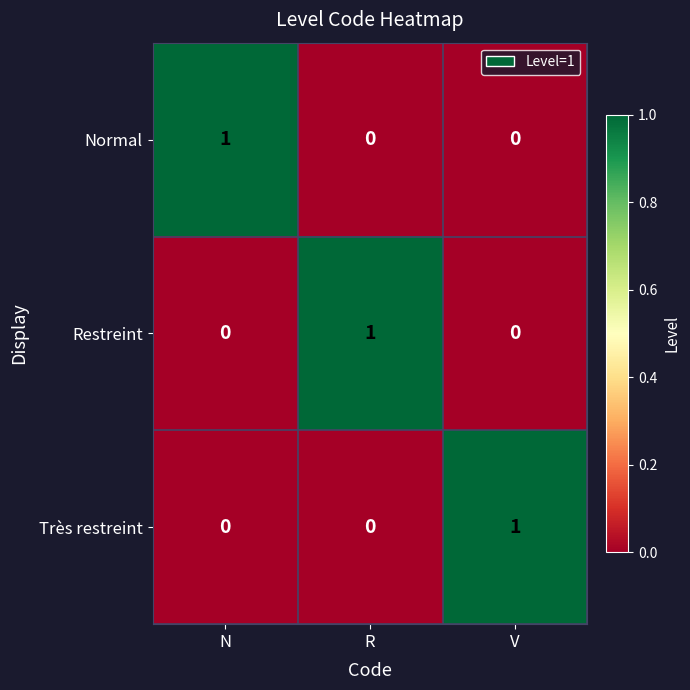

Which category has the highest value in the Normal series?

N